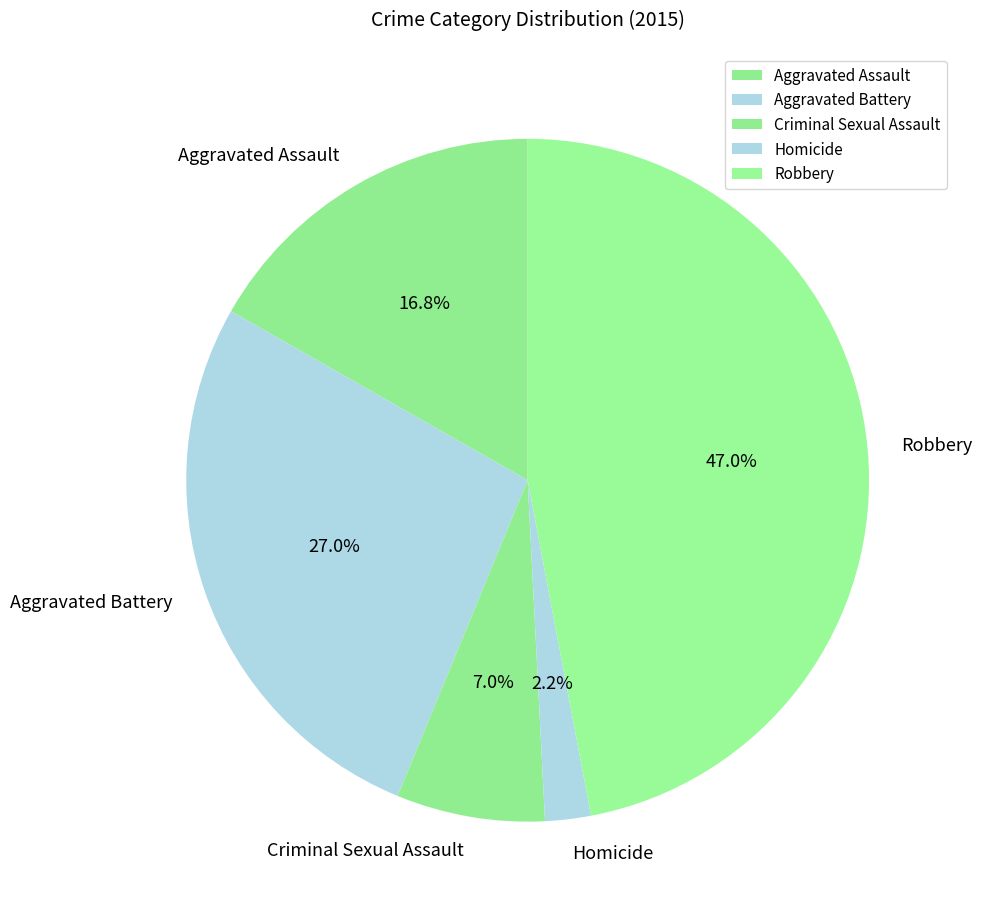

Which slice is the smallest?

Homicide